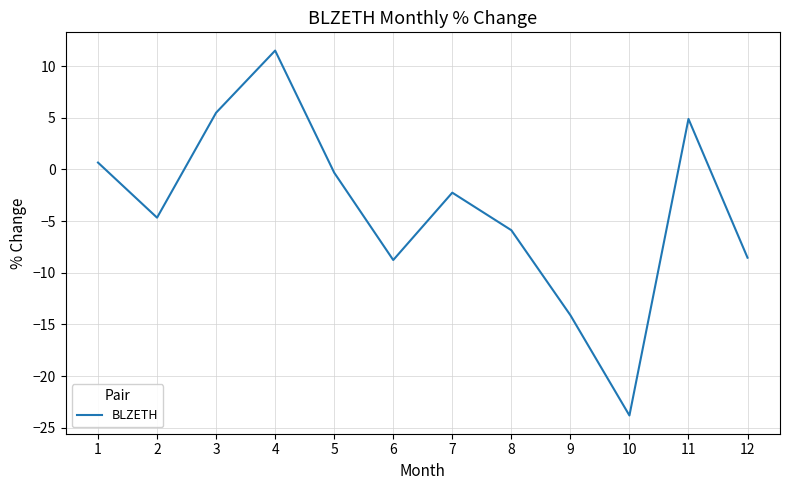

What is the maximum value shown in the chart?

11.5